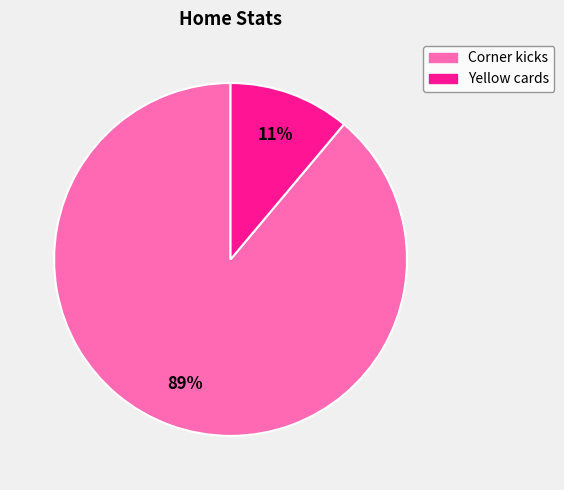

To the nearest percent, what is the difference between the largest and smallest slice percentages?

78%